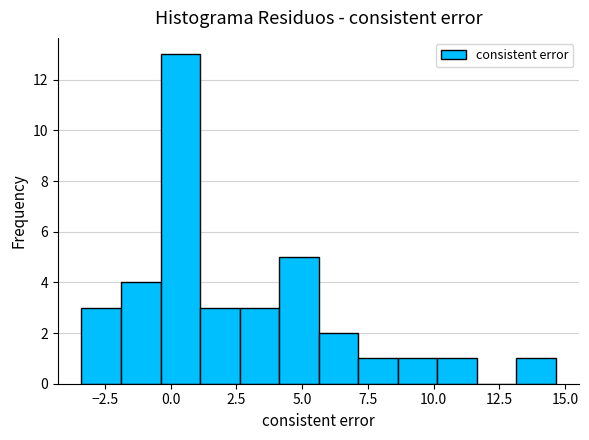

Read against the x-axis, roughly where is the centre of the tallest bar?

0.5